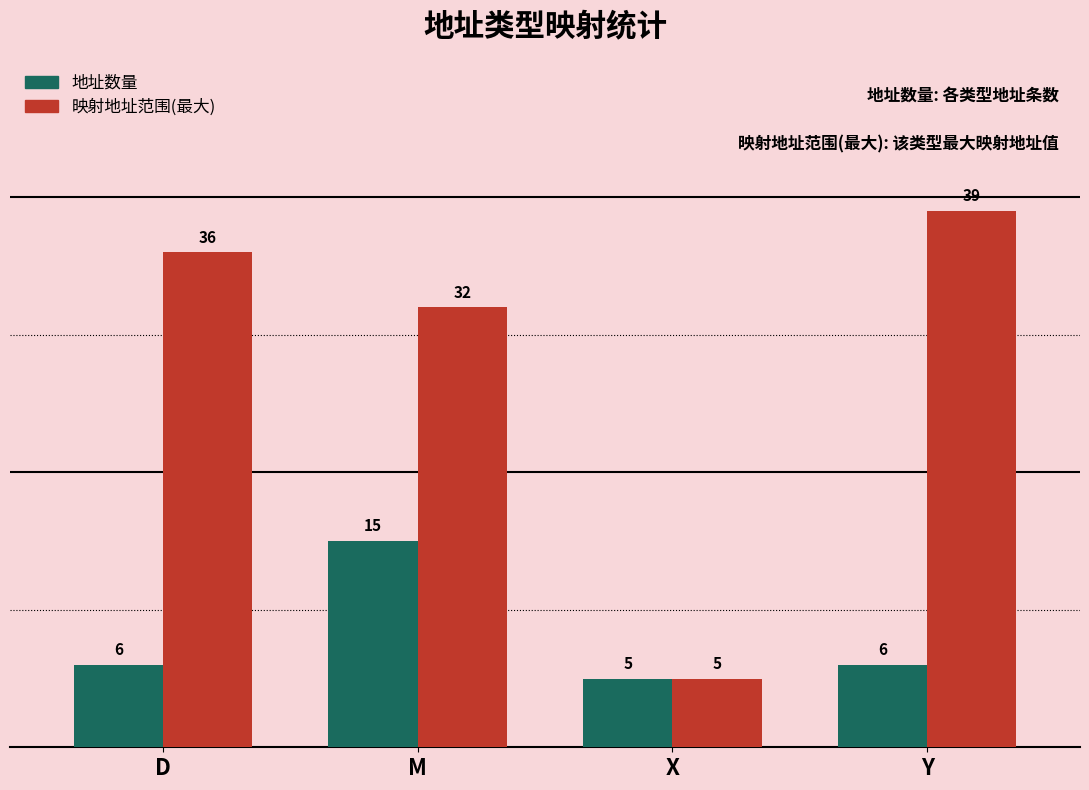

Which series changed the most between M and X?

映射地址范围(最大)